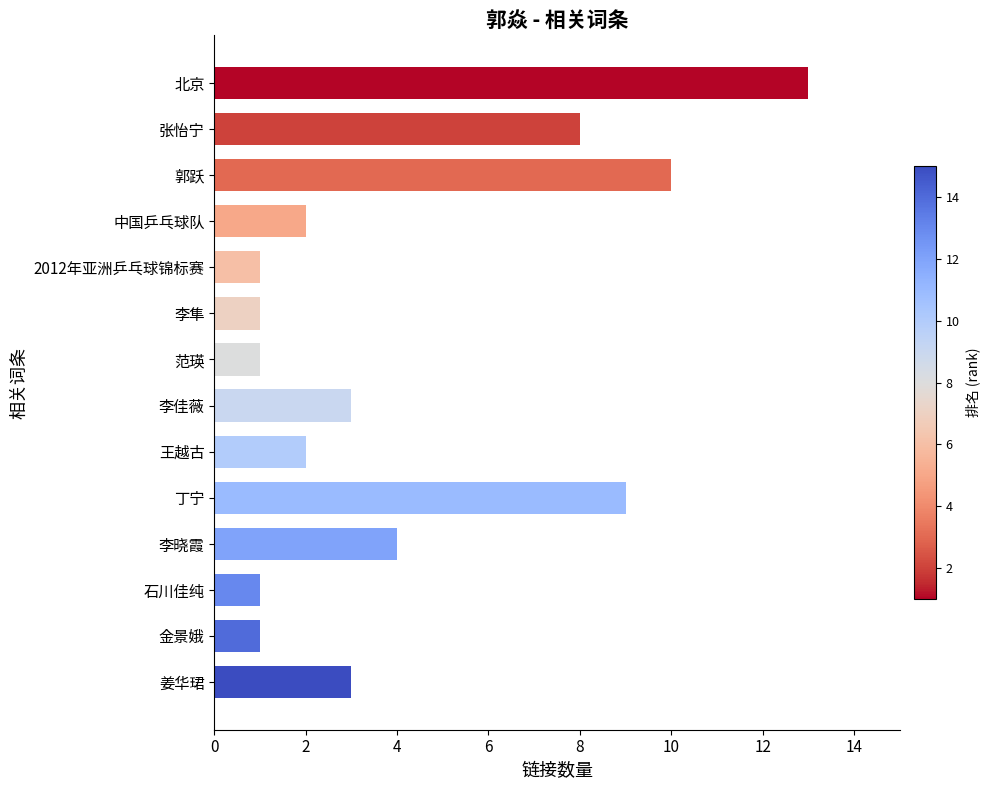

What is the average value?

4